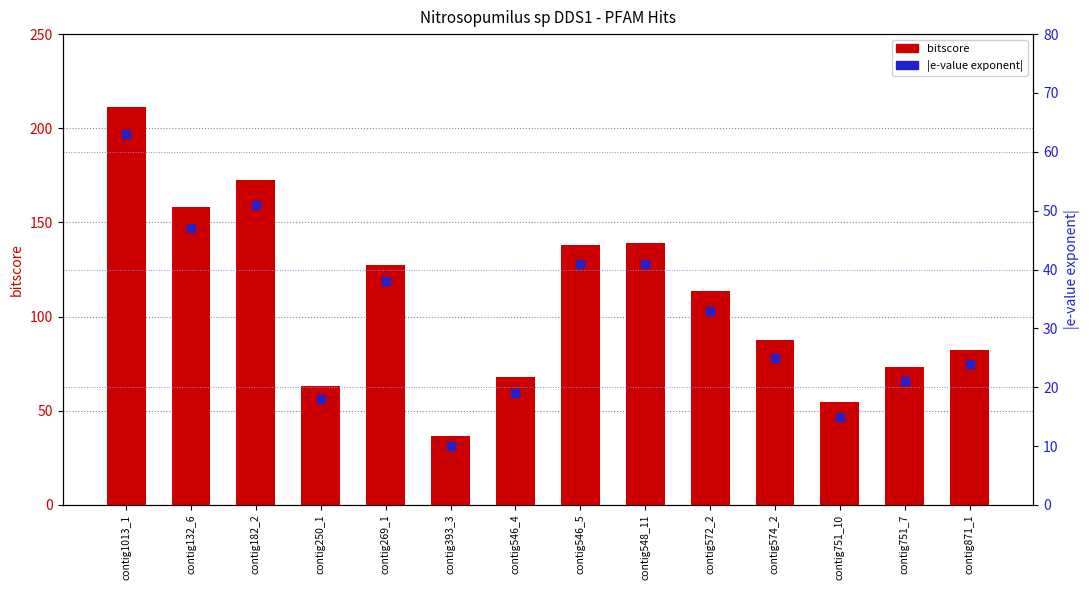

Which series reaches the maximum Y coordinate?

bitscore